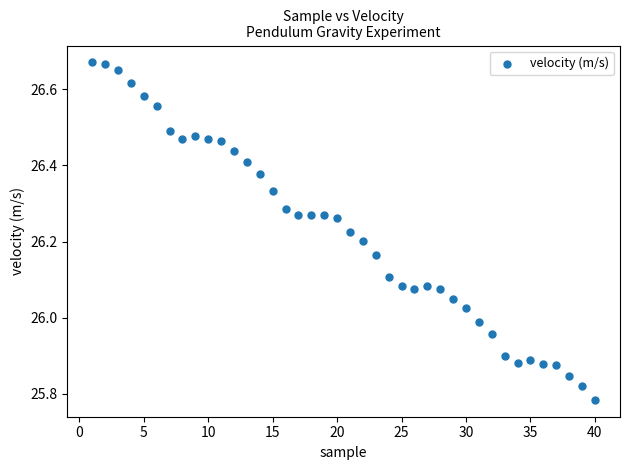

What is the range of Y values (max minus min)?

0.9